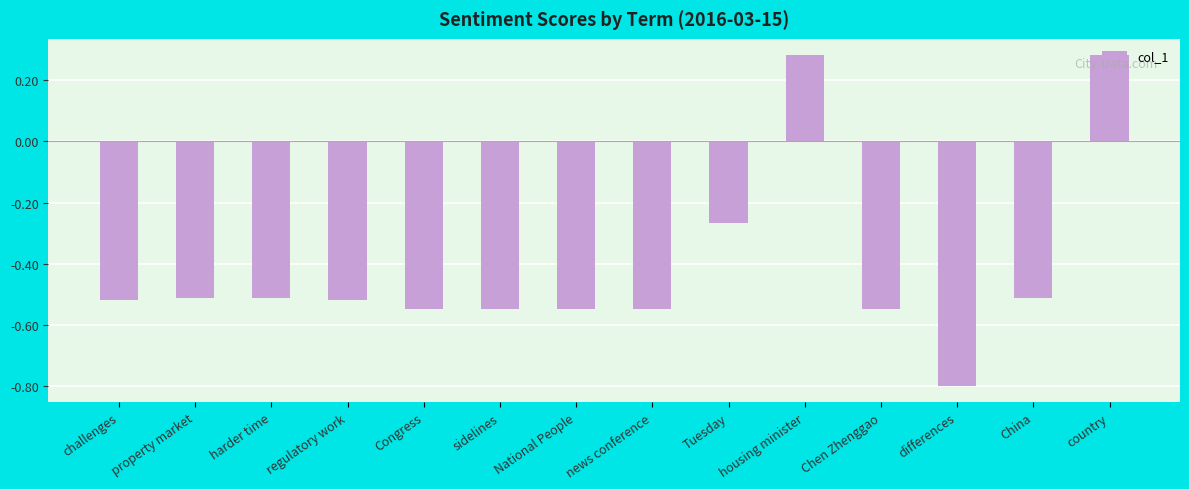

What is the approximate value at differences?

-0.8